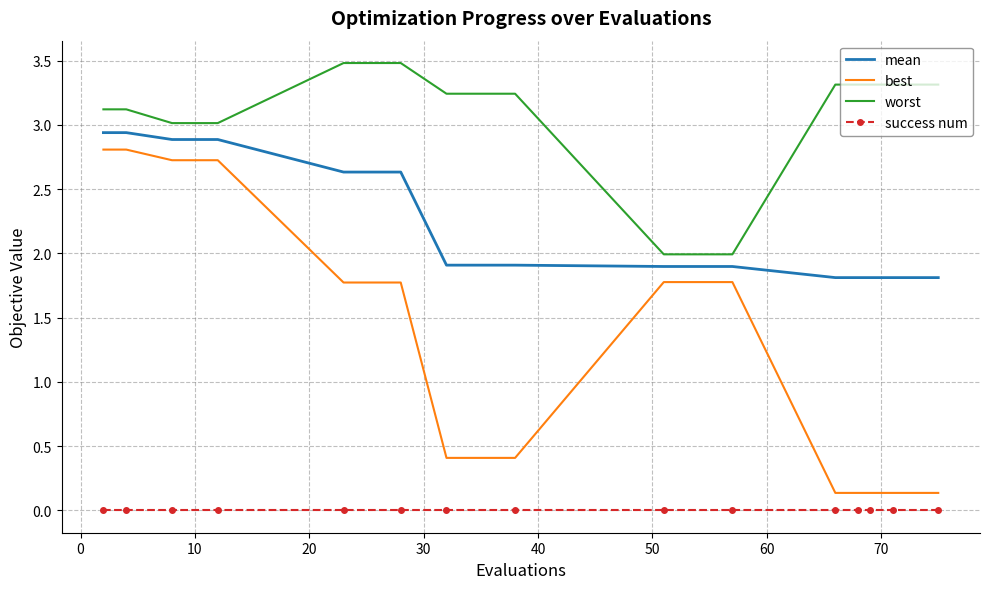

What is the greatest value displayed?

3.5